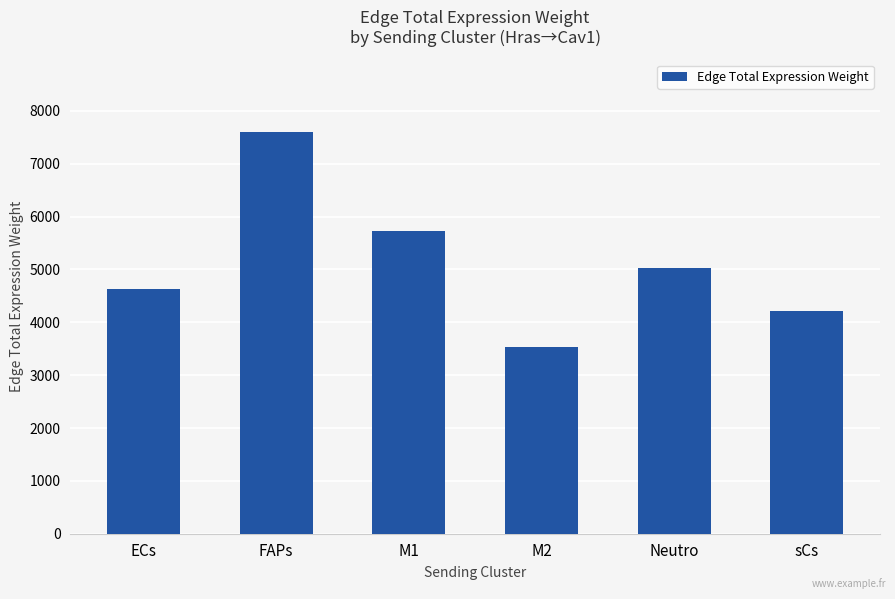

The chart shows a value of 8588.1 at Neutro. True or false?

False